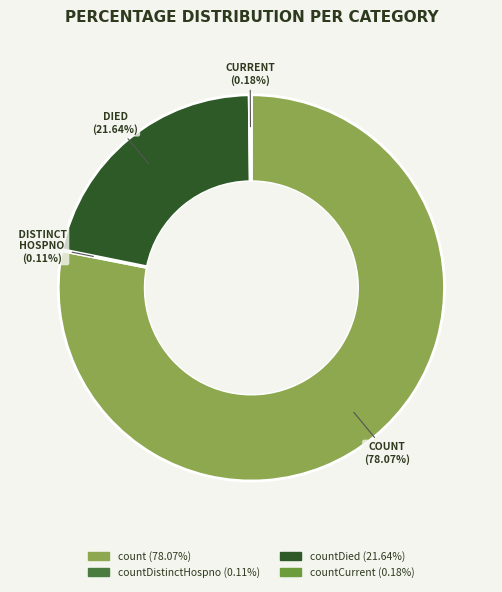

Is there a majority slice in this chart?

Yes